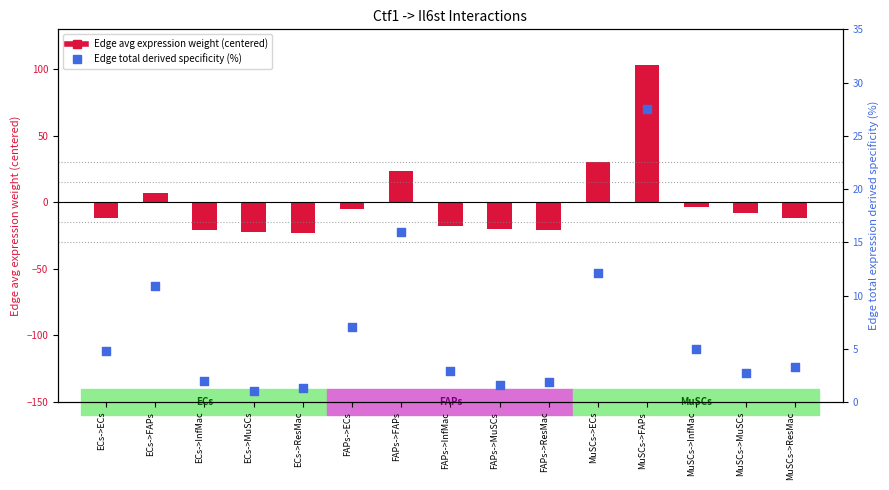

At how many categories does at least one series exceed 47?

1